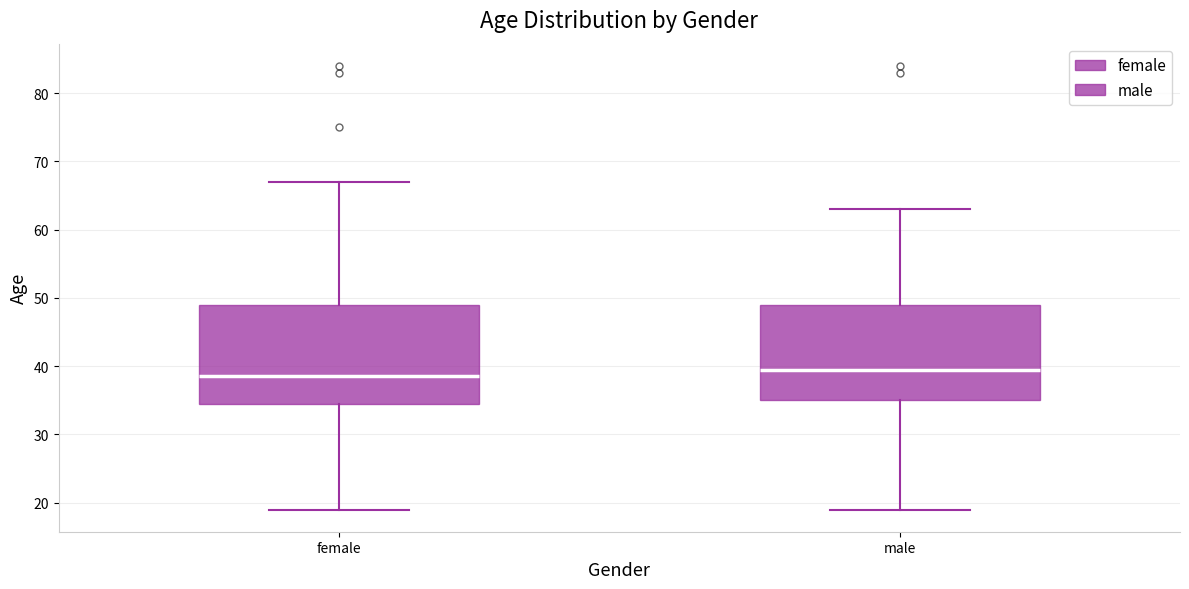

Where does the lower whisker of the box for female end on the y-axis? The values are not printed on the chart, so give them approximately, as read against the axis.

19